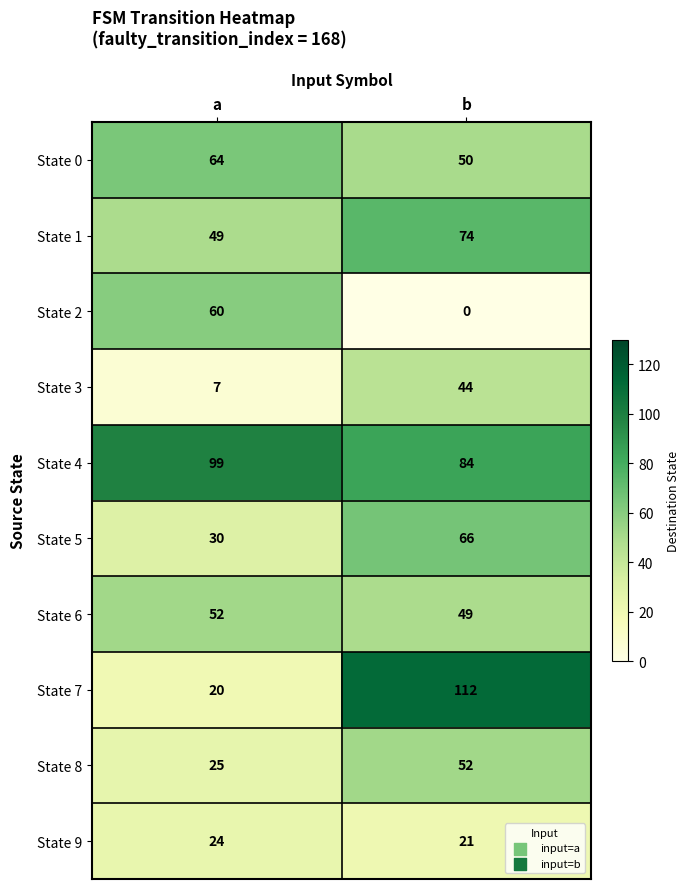

At how many categories does at least one series exceed 104?

1